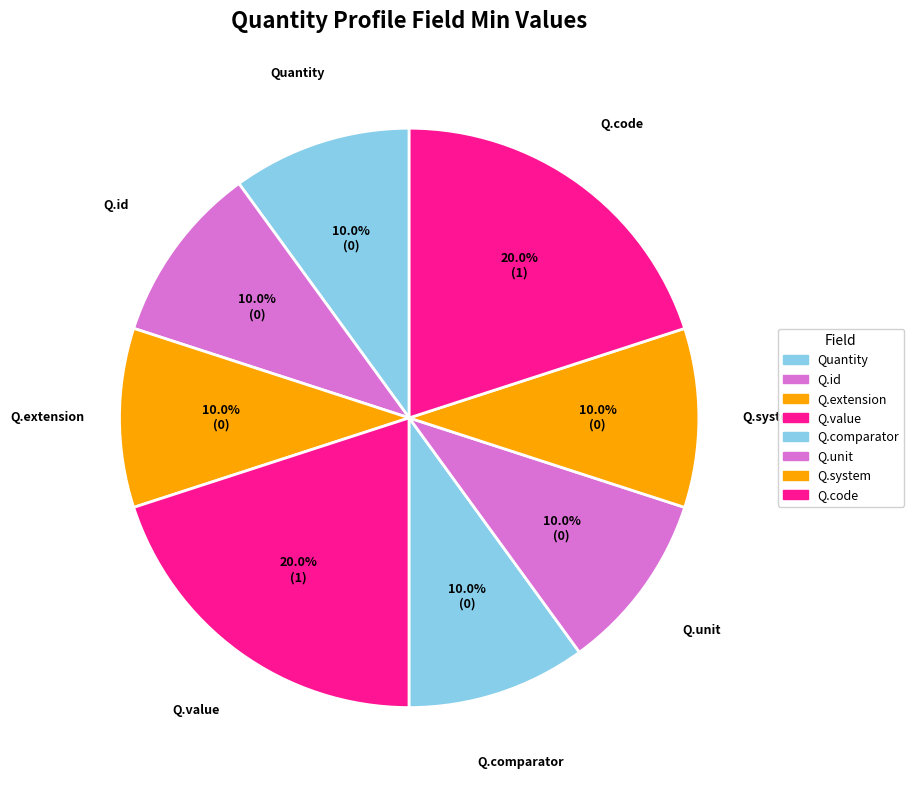

How many slices are in this pie chart?

8